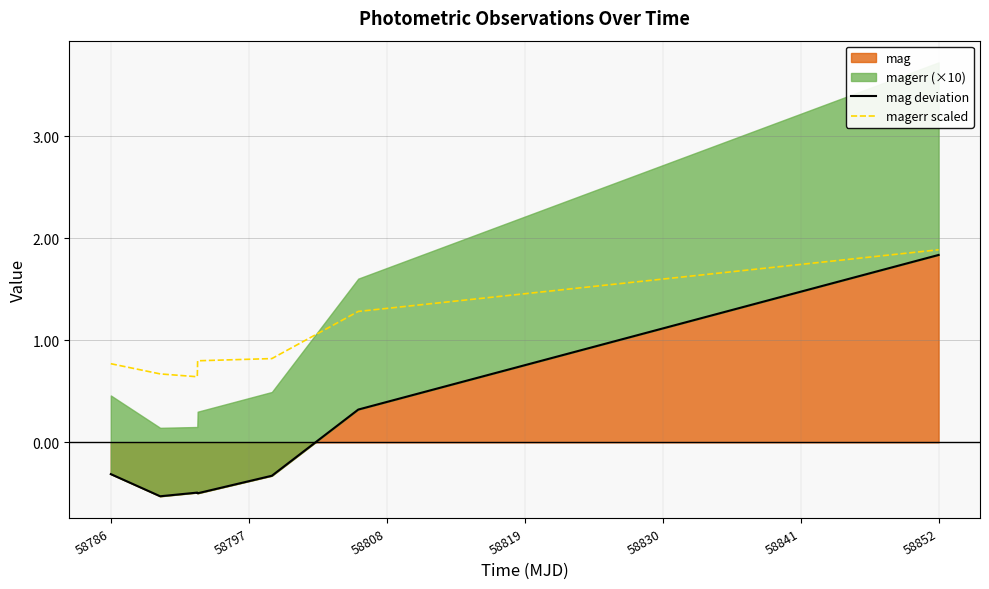

Which has a higher value, 58808 or 58830?

58830